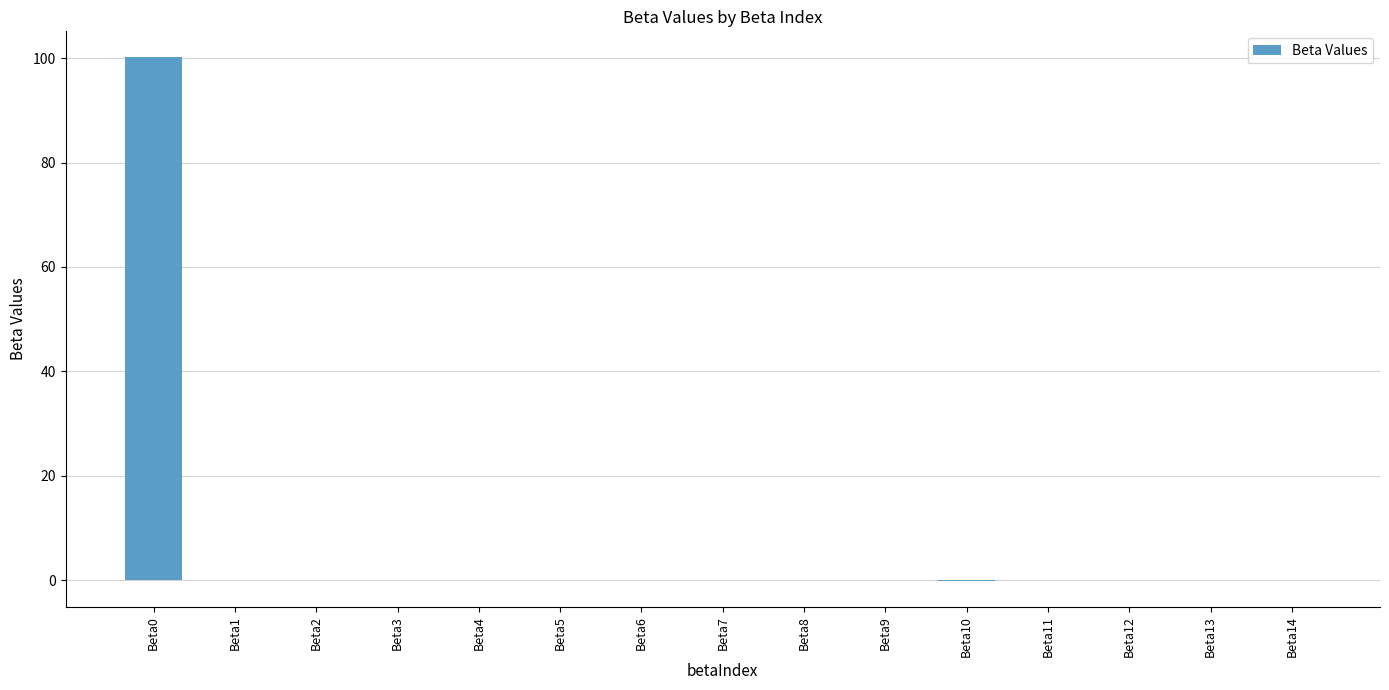

How many series are shown in this chart?

1